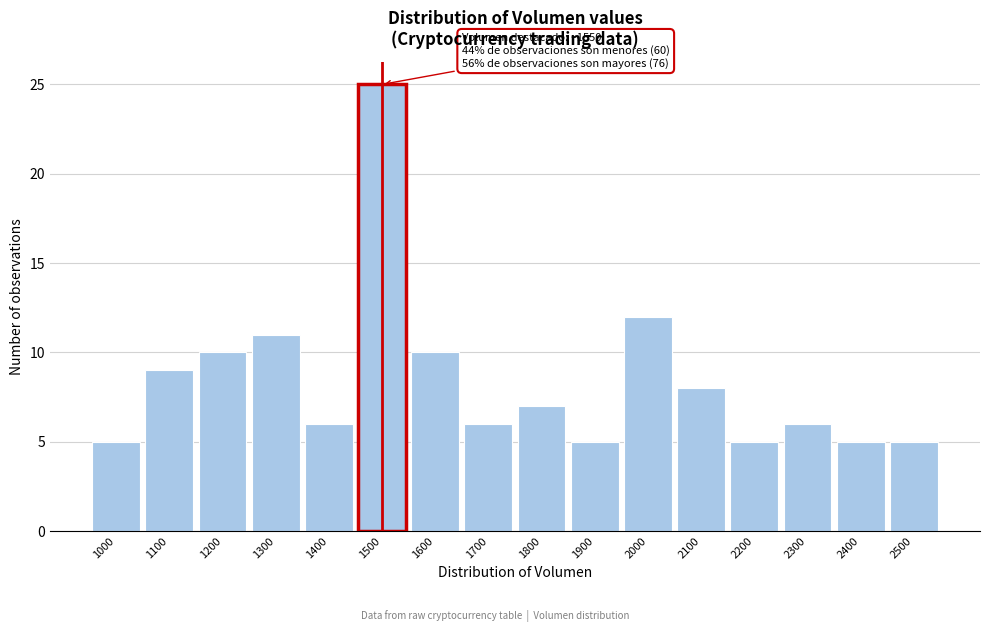

Reading right to left, list all the values displayed in this chart.

5	5	6	5	8	12	5	7	6	10	25	6	11	10	9	5